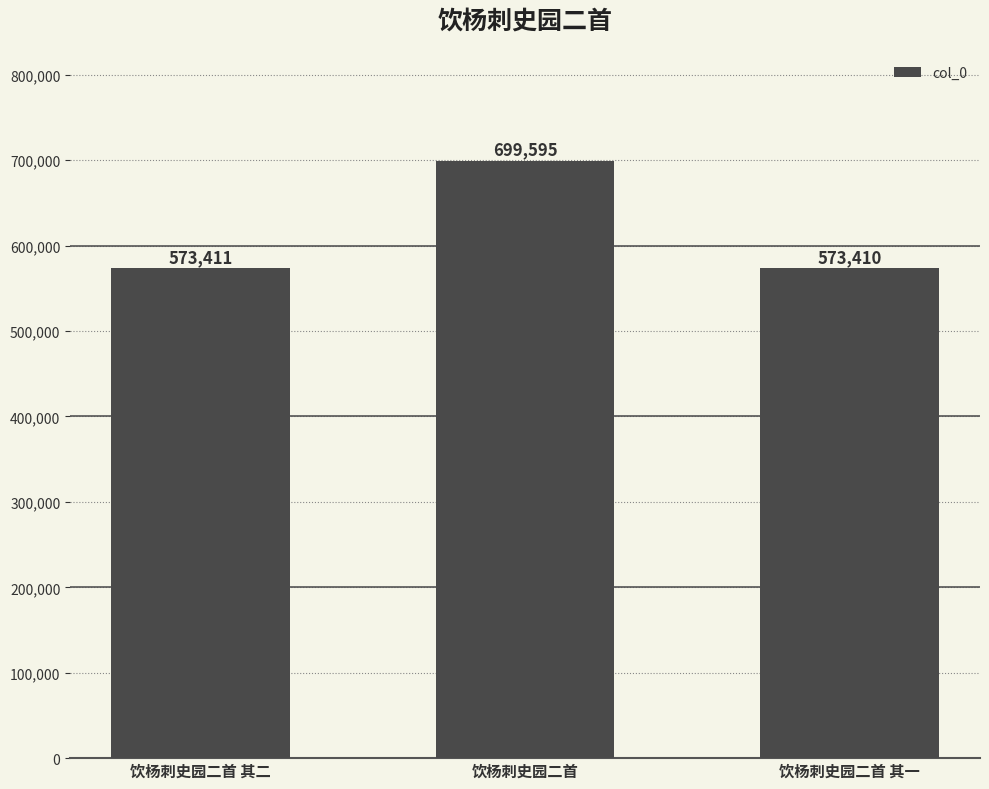

How many bars are there in total?

3